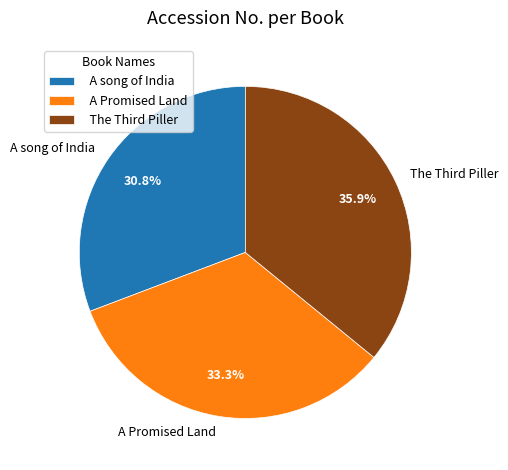

How many segments does this pie chart have?

3